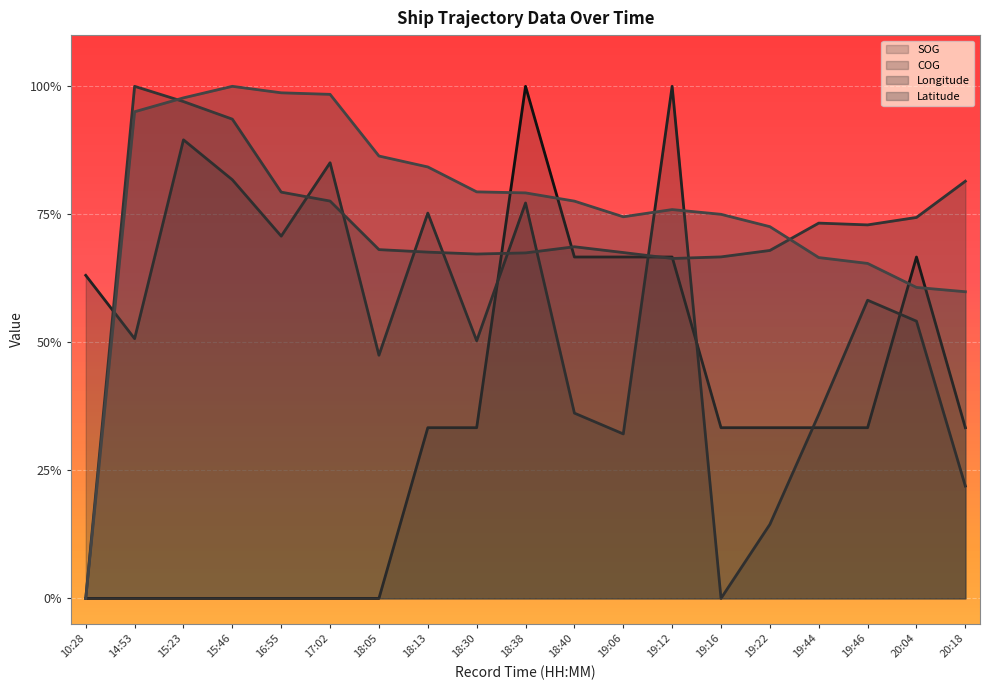

List the series in order of their peak value, lowest first.

SOG, COG, Longitude, Latitude